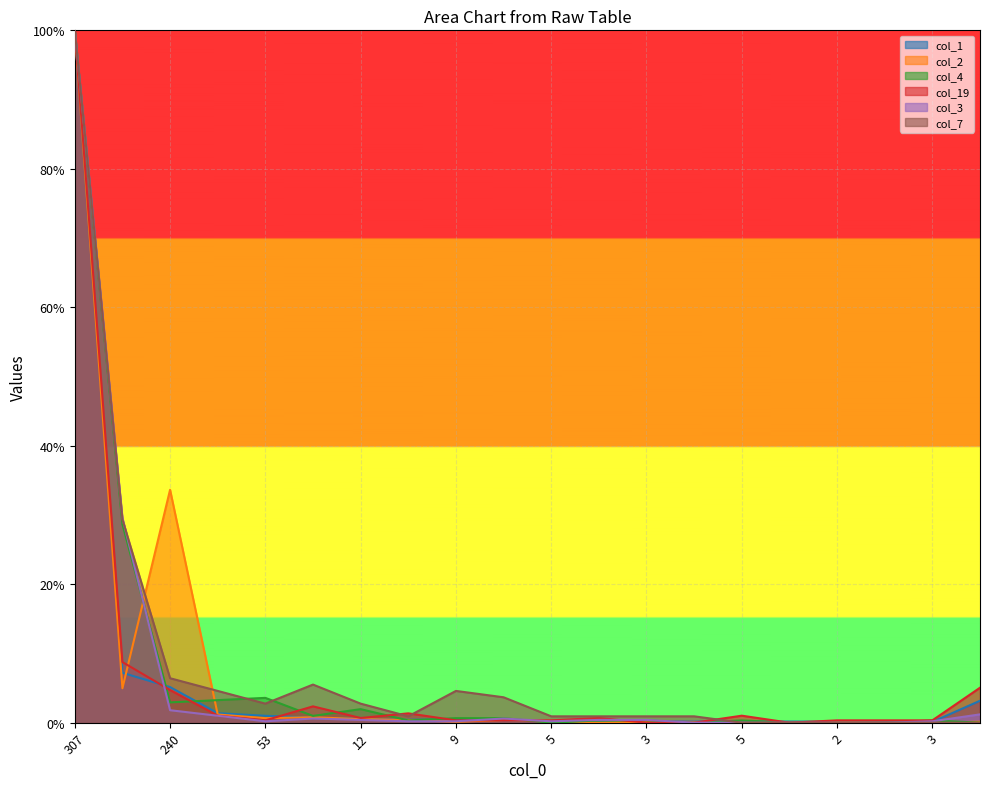

In col_3, how many points are higher than both neighbors (excluding endpoints)?

2